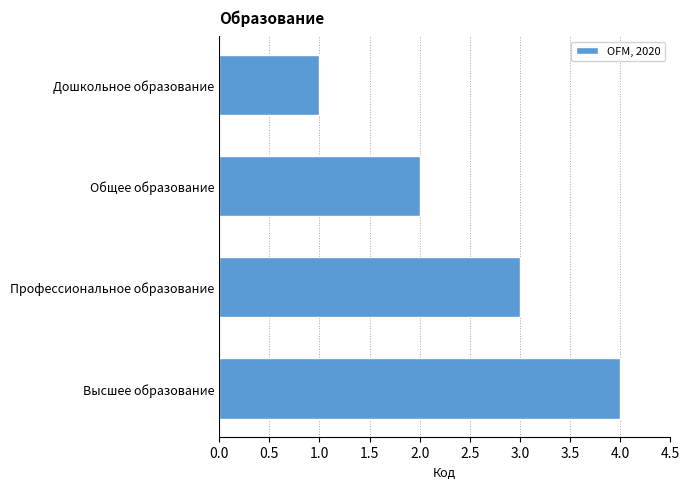

The value at Профессиональное образование is 1. True or false?

False